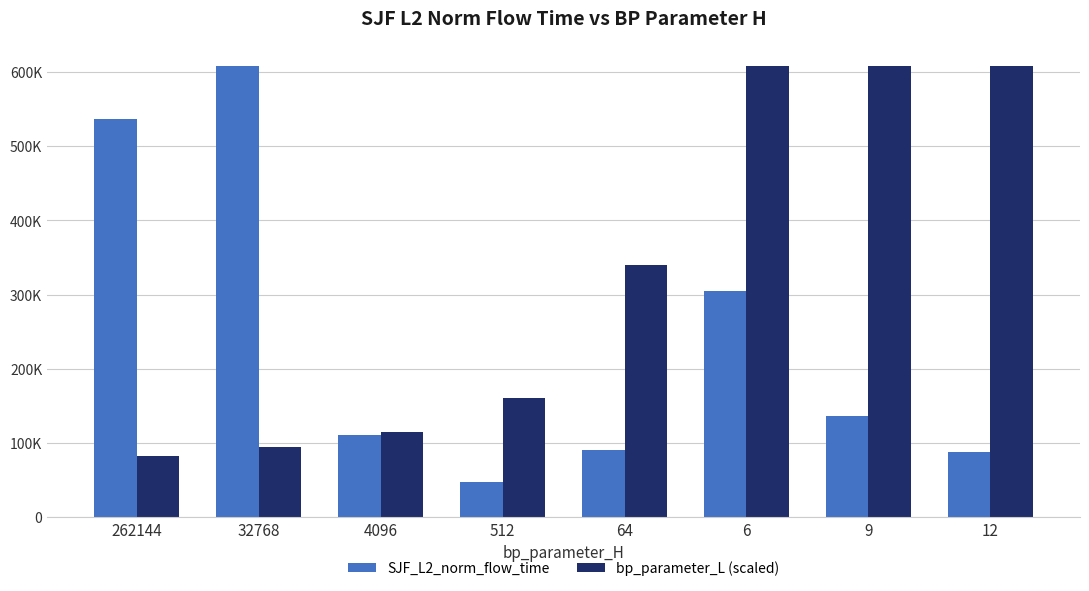

What are all the series names shown in the legend?

SJF_L2_norm_flow_time, bp_parameter_L (scaled)